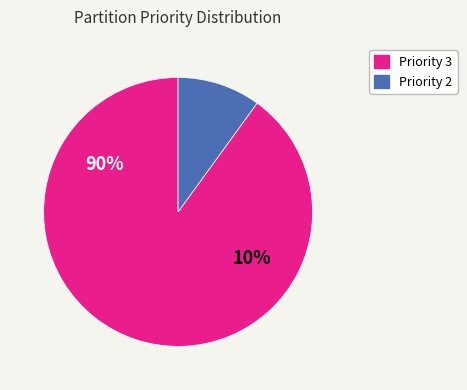

Count the number of slices in the pie.

2